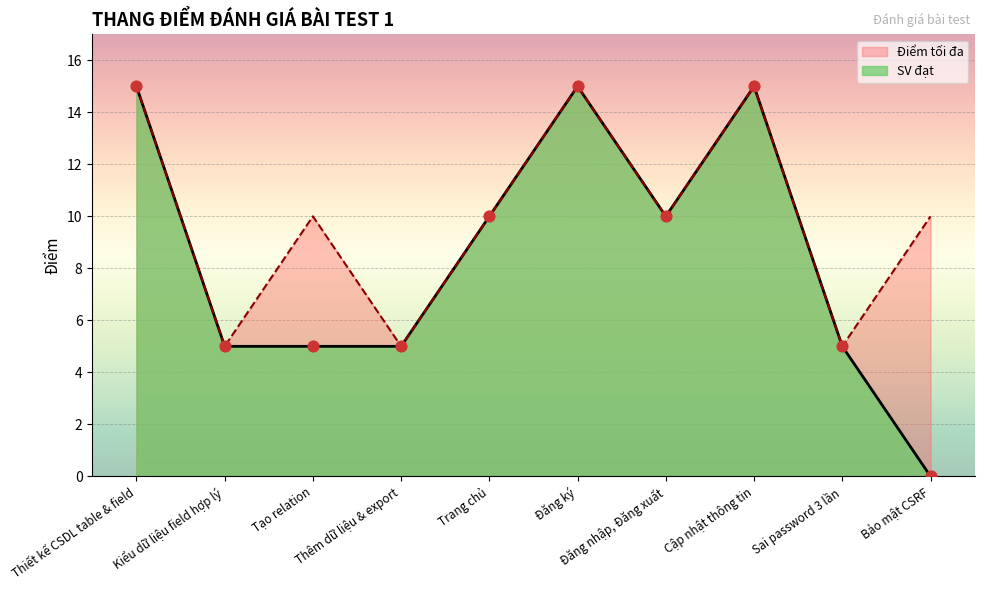

Between Thiết kế CSDL table & field and Bảo mật CSRF, which is larger?

Thiết kế CSDL table & field